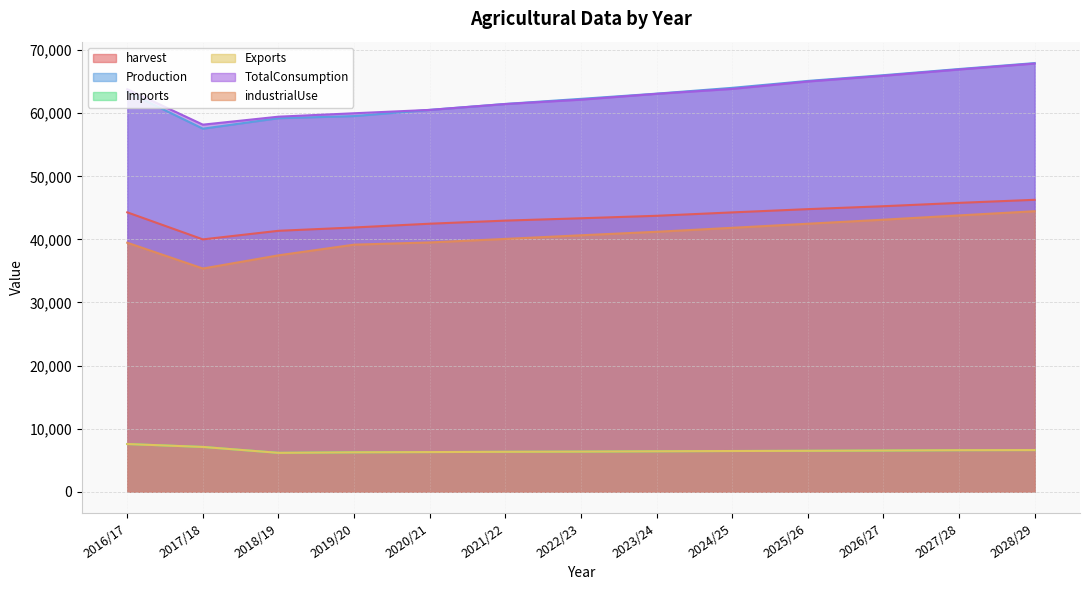

What is the sum of the Production values at 2023/24 and 2019/20?

122656